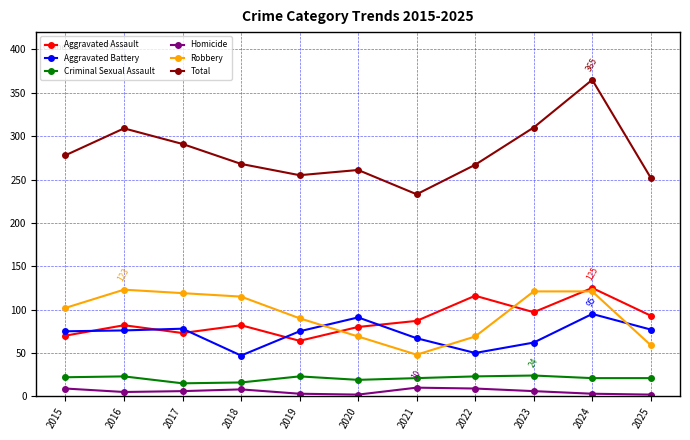

Count the number of categories in the chart.

11